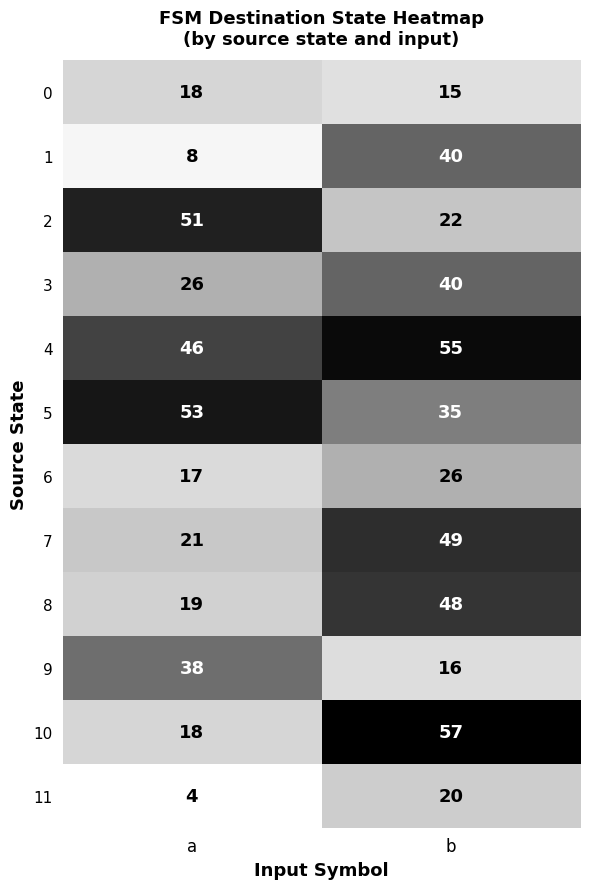

Is it true that 1 equals 8 at a?

True